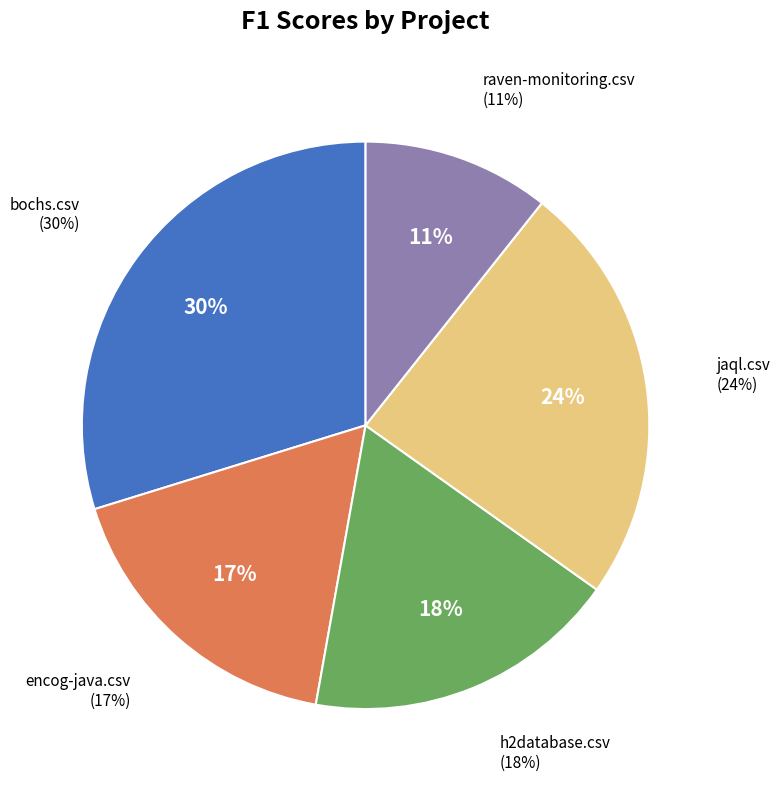

The encog-java.csv slice represents 7% of the pie. True or false?

False